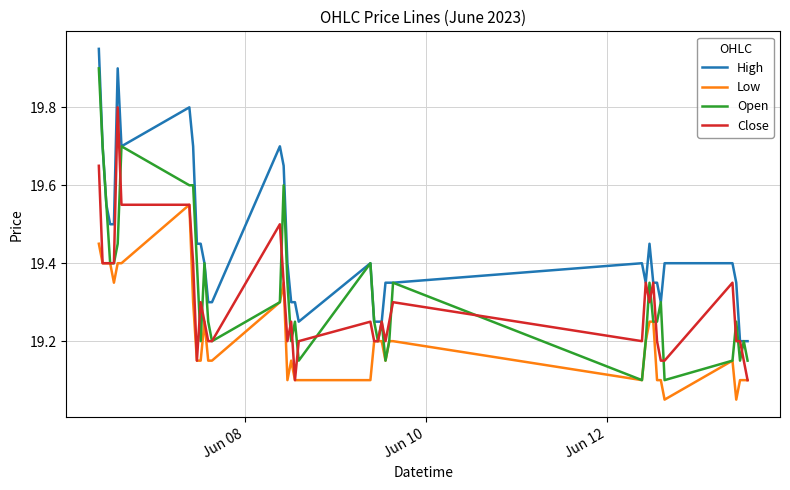

Which series has the largest total across all categories?

High